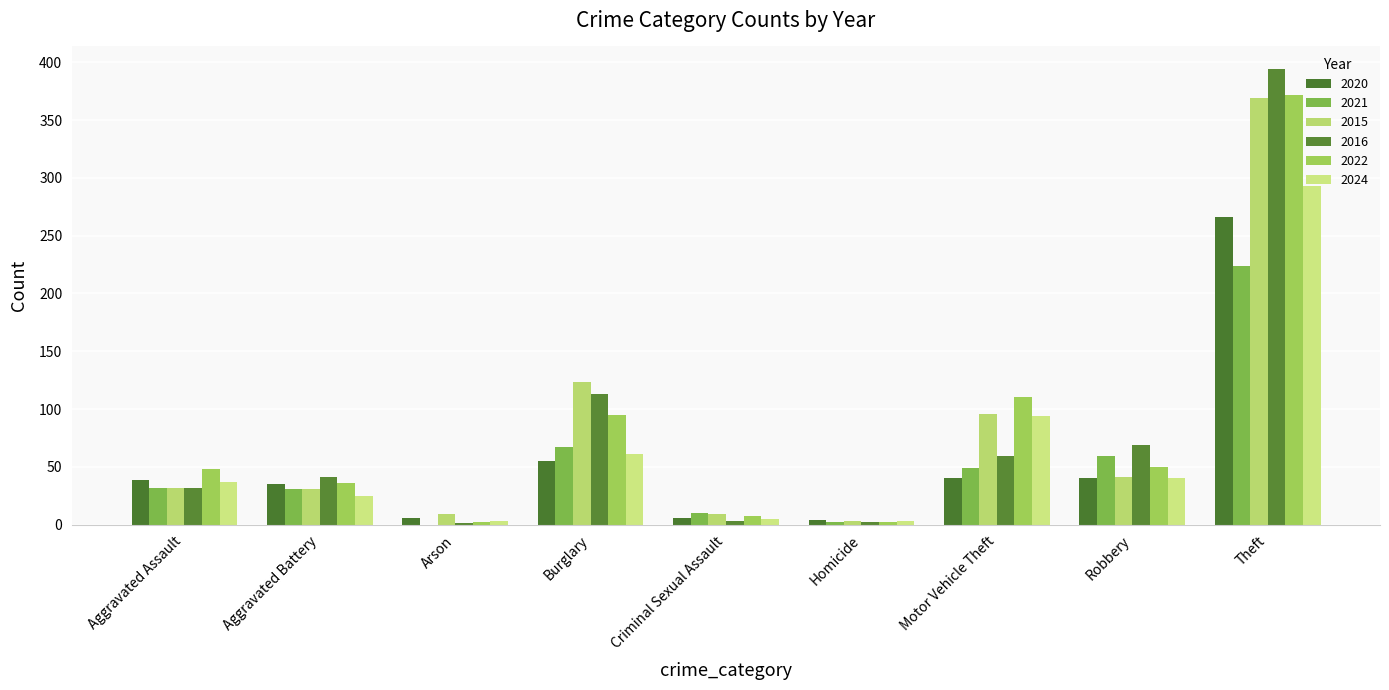

Count the number of data series in this chart.

6